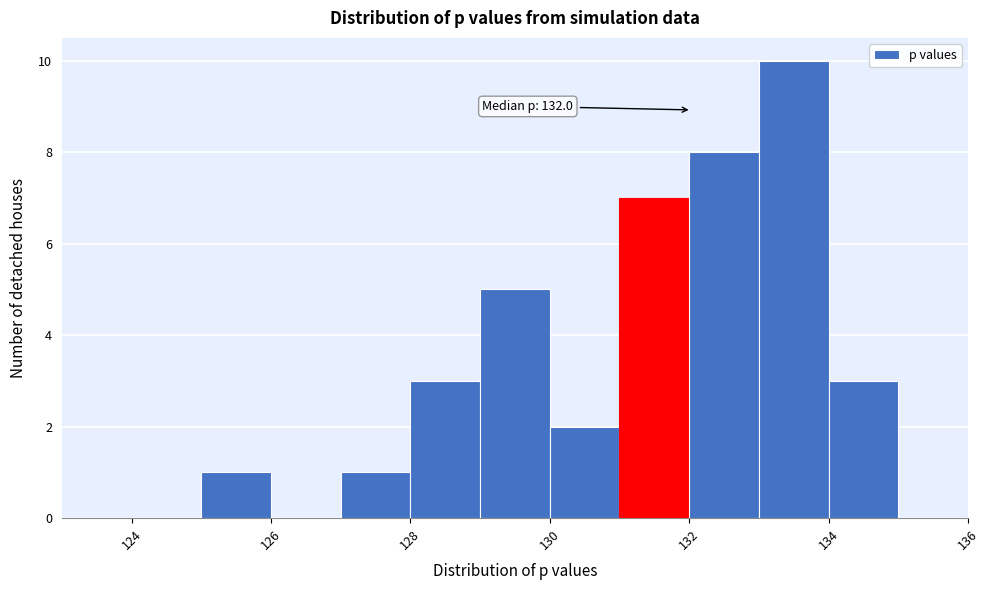

Which range on the x-axis has the tallest bar?

133 to 134